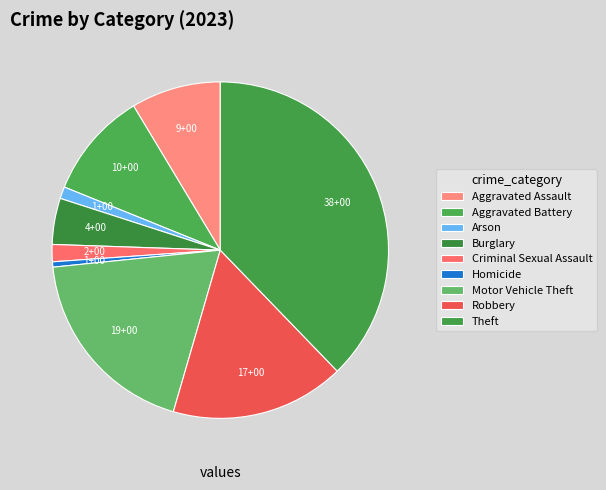

To the nearest percent, what portion does Criminal Sexual Assault represent?

2%